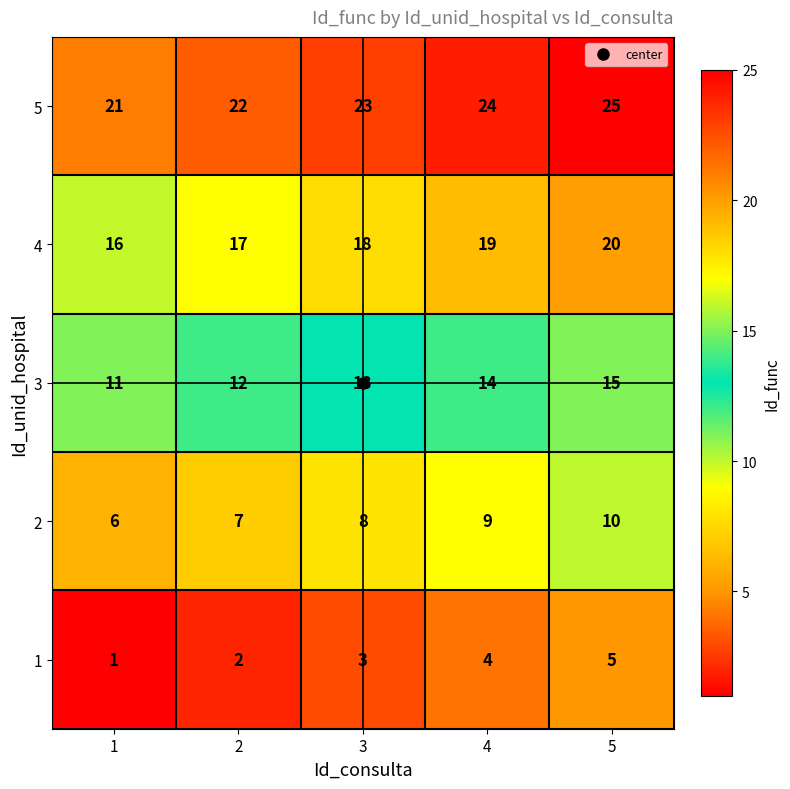

List the series in order of their peak value, highest first.

5, 4, 3, 2, 1